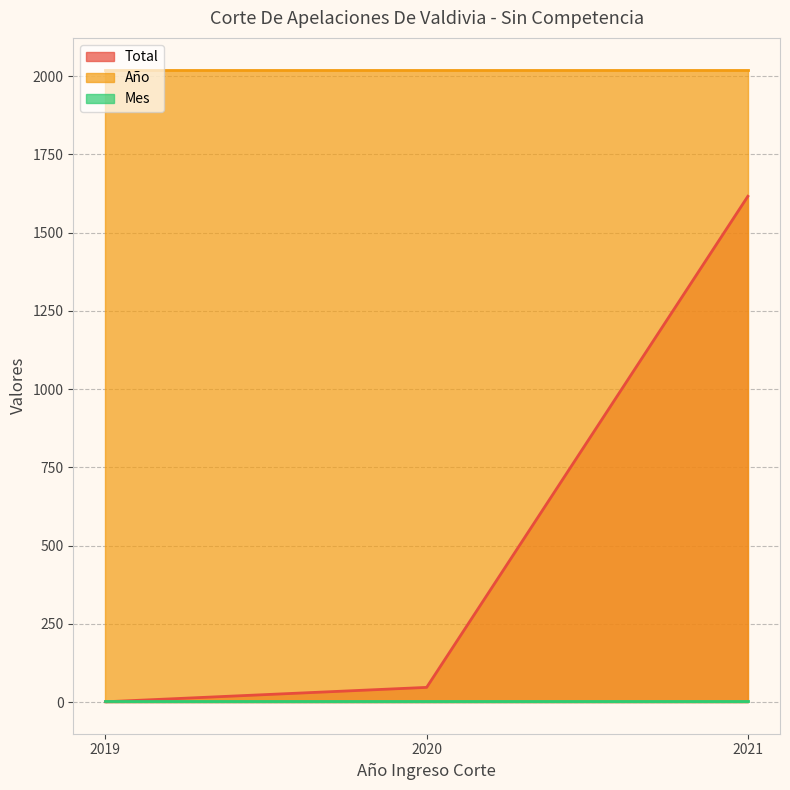

List the labels in order of Total value, smallest first.

2019, 2020, 2021